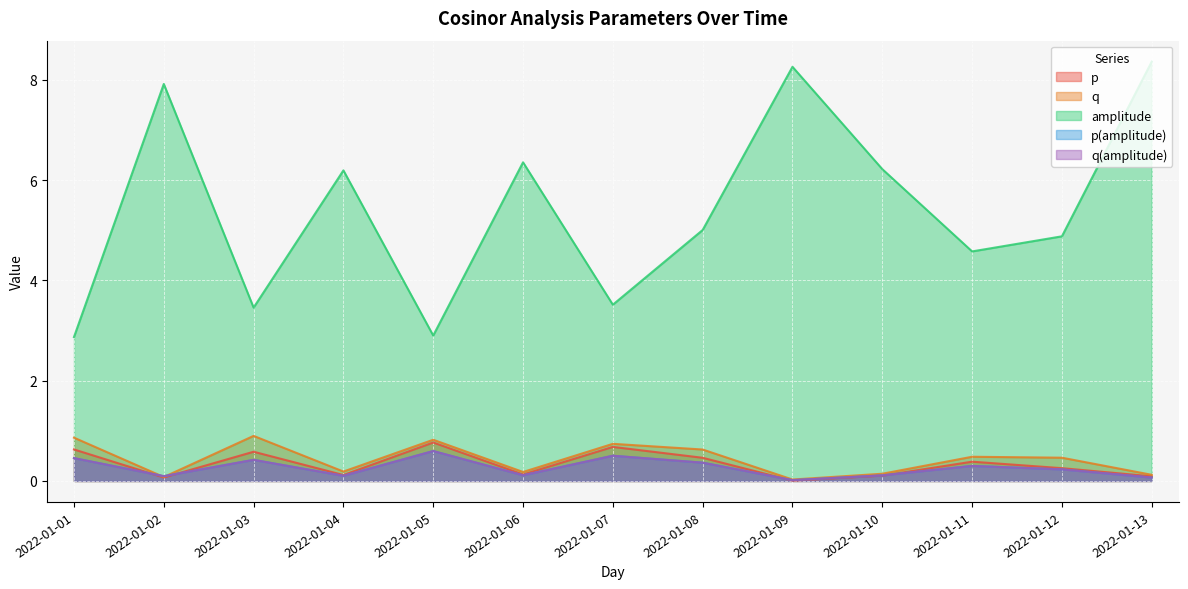

Count the number of data series in this chart.

5